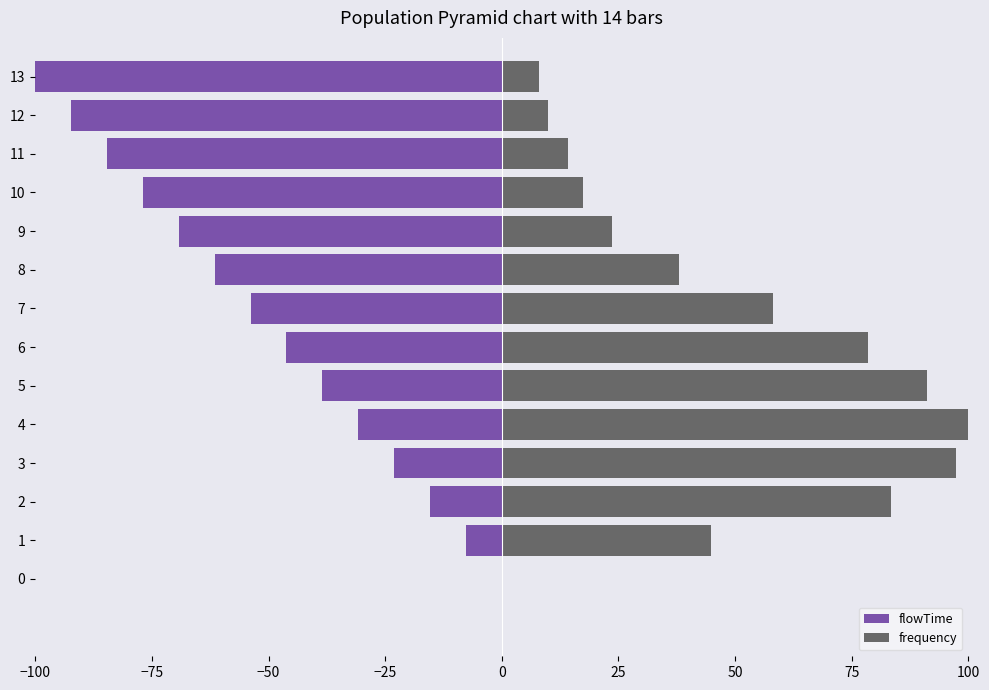

Which series has the widest spread of values?

flowTime